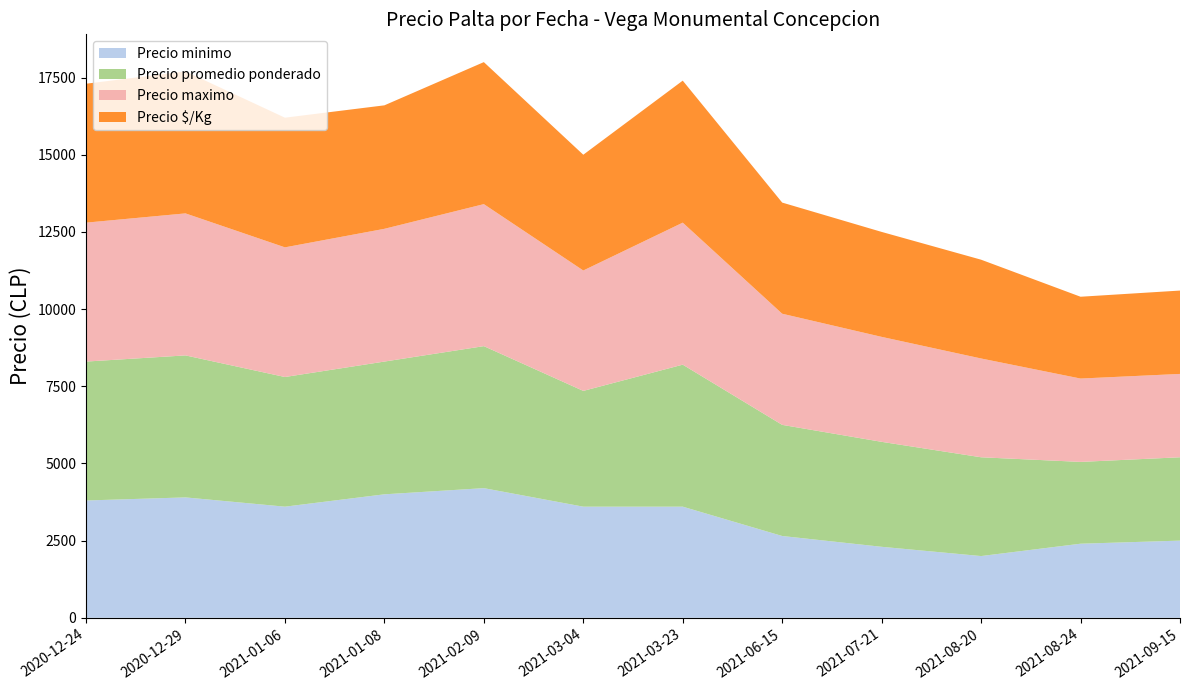

Reading right to left, what are all the values shown in this chart?

Precio minimo: 2500	2400	2000	2300	2650	3600	3600	4200	4000	3600	3900	3800
Precio promedio ponderado: 2700	2650	3200	3400	3600	4600	3750	4600	4300	4200	4600	4500
Precio maximo: 2700	2700	3200	3400	3600	4600	3900	4600	4300	4200	4600	4500
Precio $/Kg: 2700	2650	3200	3400	3600	4600	3750	4600	4000	4200	4600	4500